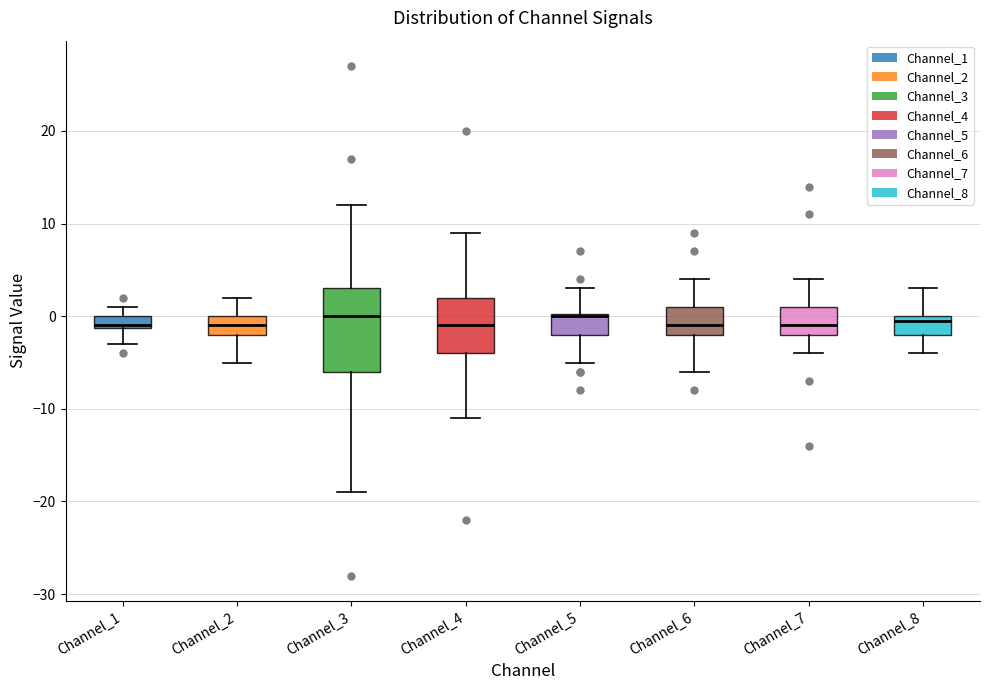

Where does the median line of the box for Channel_4 sit on the y-axis? The values are not printed on the chart, so give them approximately, as read against the axis.

-1